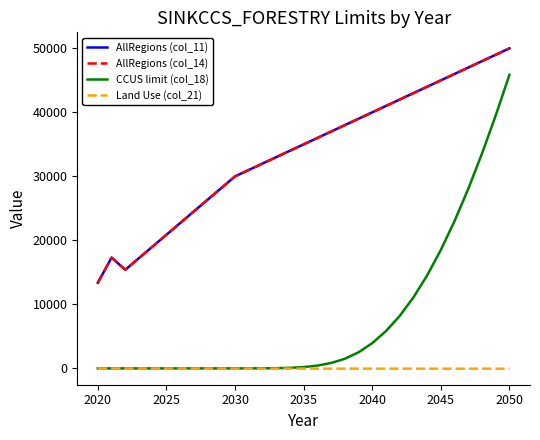

How many lines are shown in the chart?

4